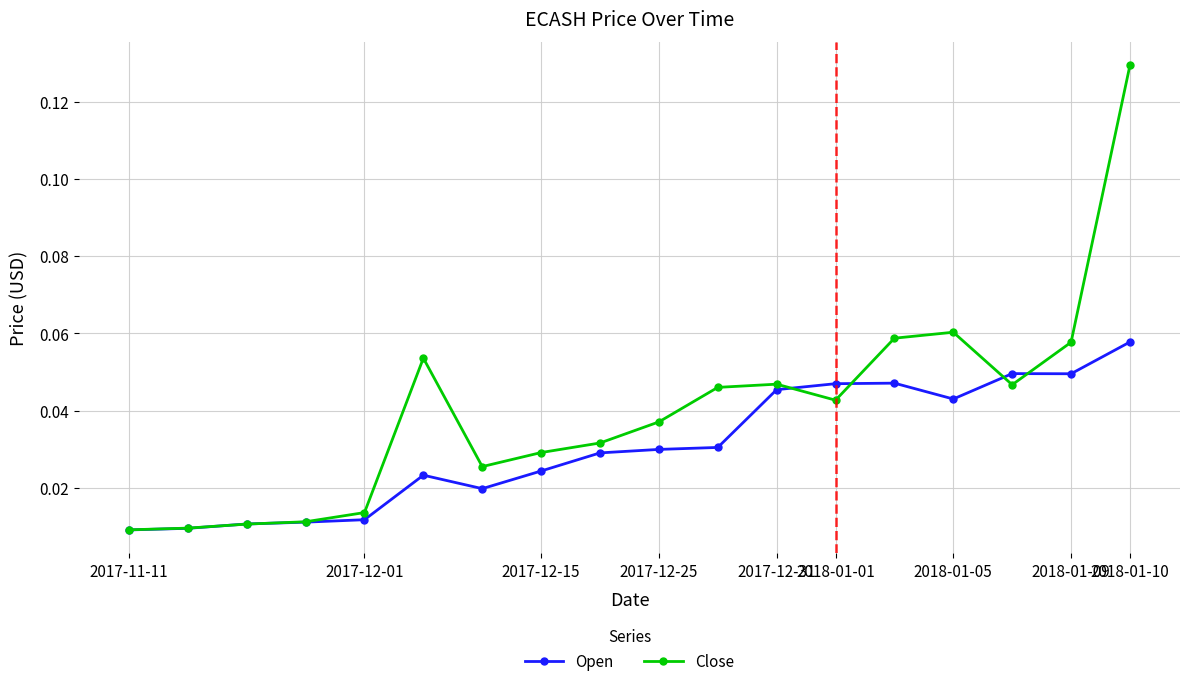

Which series has the largest range (max minus min)?

Close